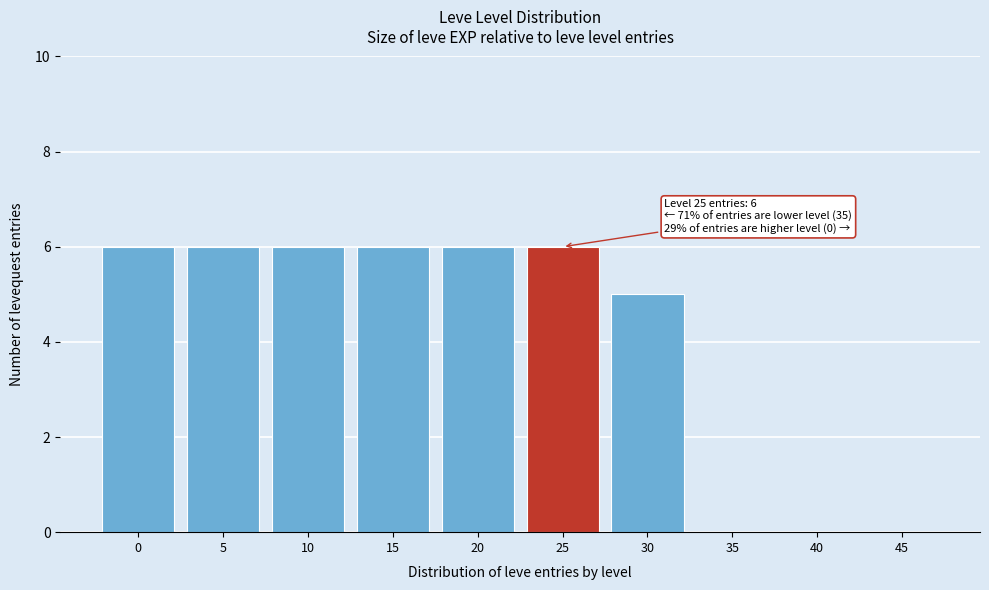

Reading left to right, list all the values displayed in this chart.

0=6	5=6	10=6	15=6	20=6	25=6	30=5	35=0	40=0	45=0